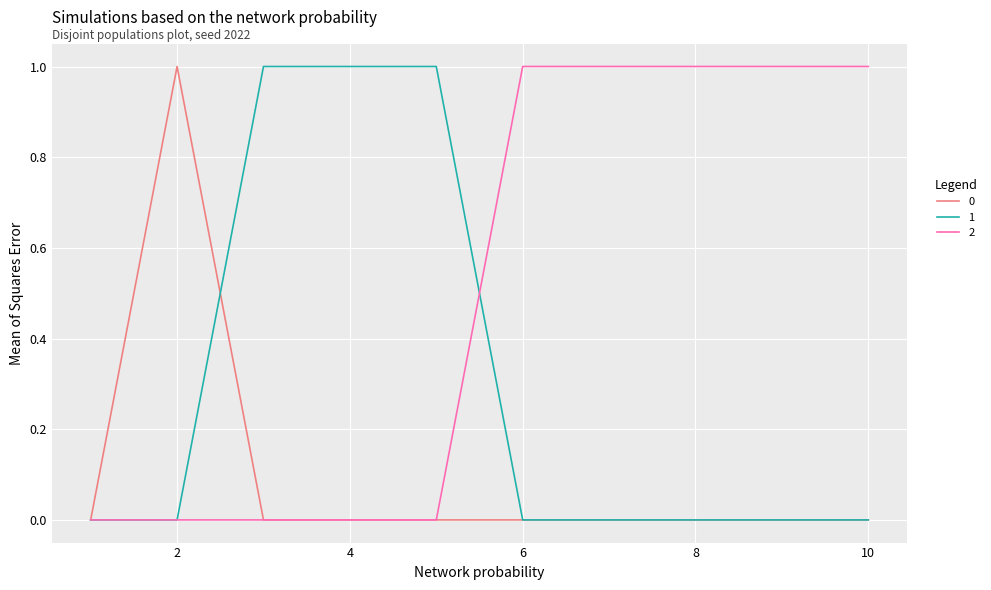

Rank the series by their average value, from lowest to highest.

0, 1, 2